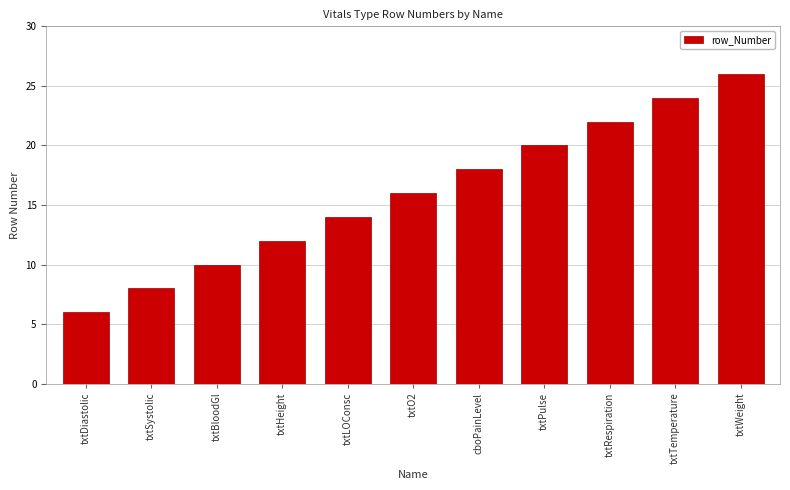

The chart shows a value of 6 at txtDiastolic. True or false?

True